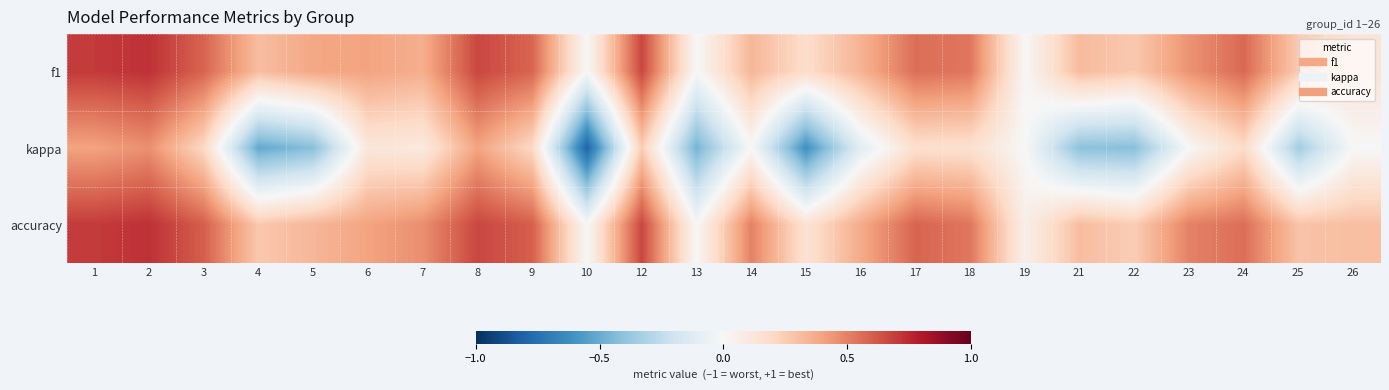

What is the spread (max minus min) of values at 3?

0.4